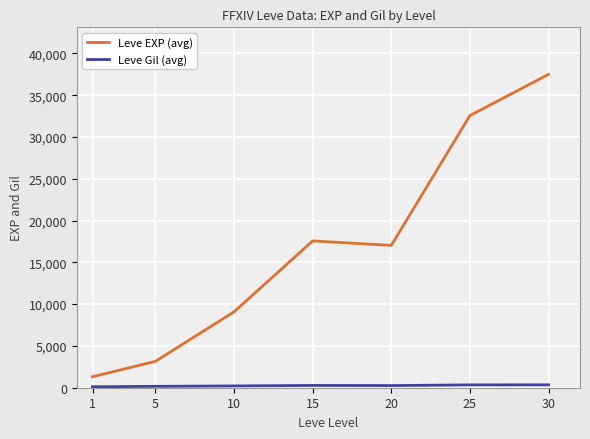

At which category is the sum across all series the highest?

30